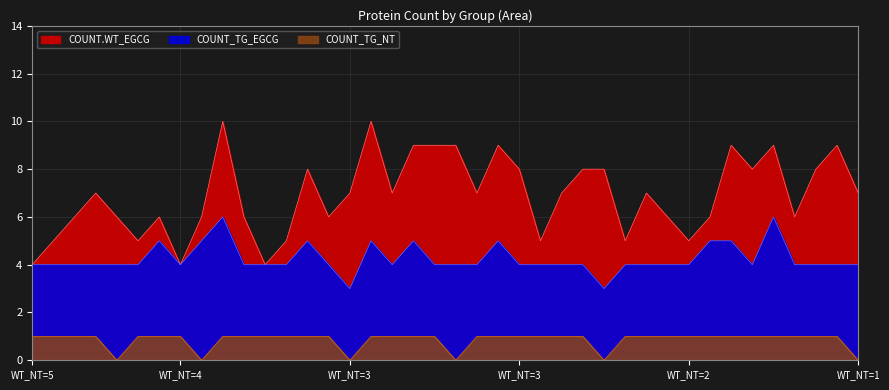

How many interior local peaks does the COUNT.WT_EGCG series have?

13